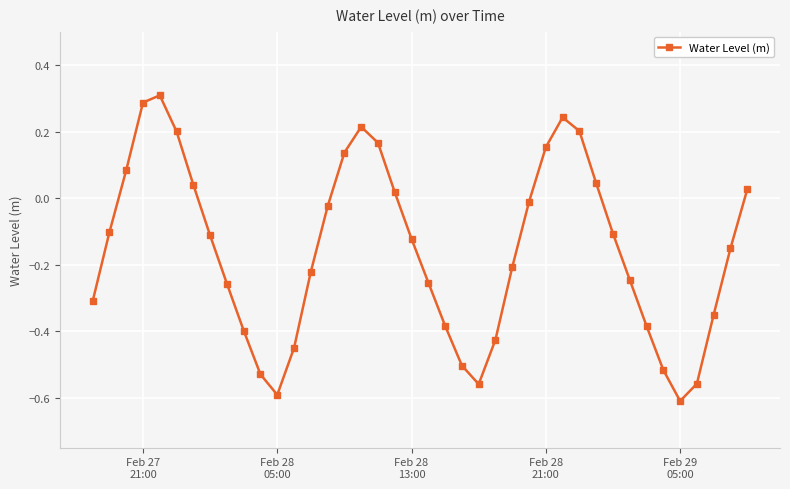

How many interior local peaks (higher than both neighbors) does the data have?

3